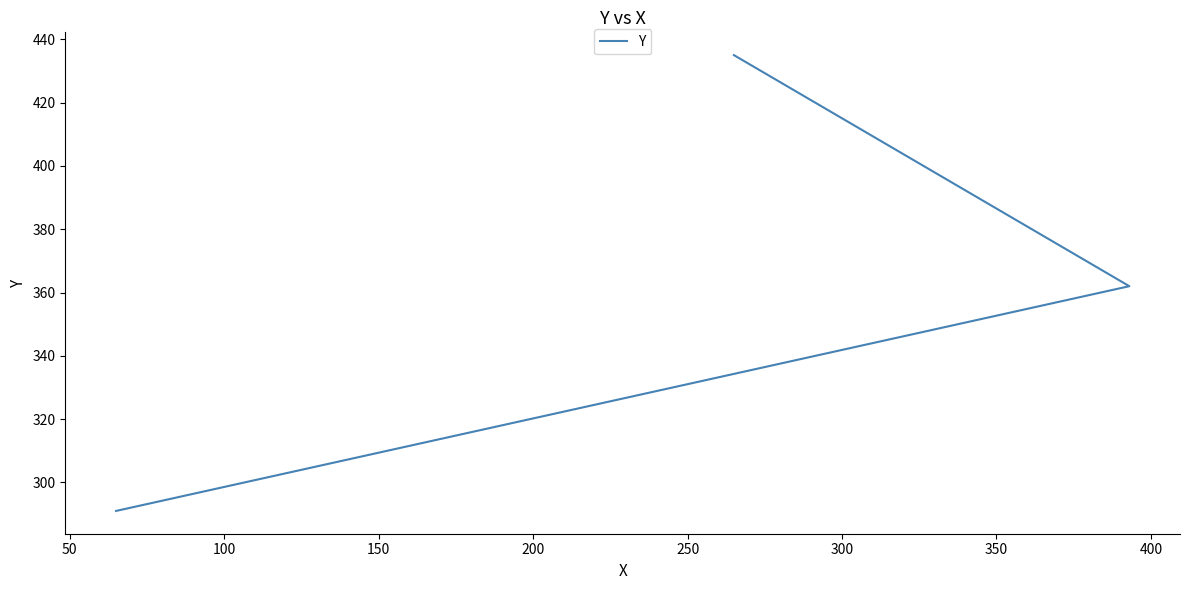

How many data points does each series have?

3